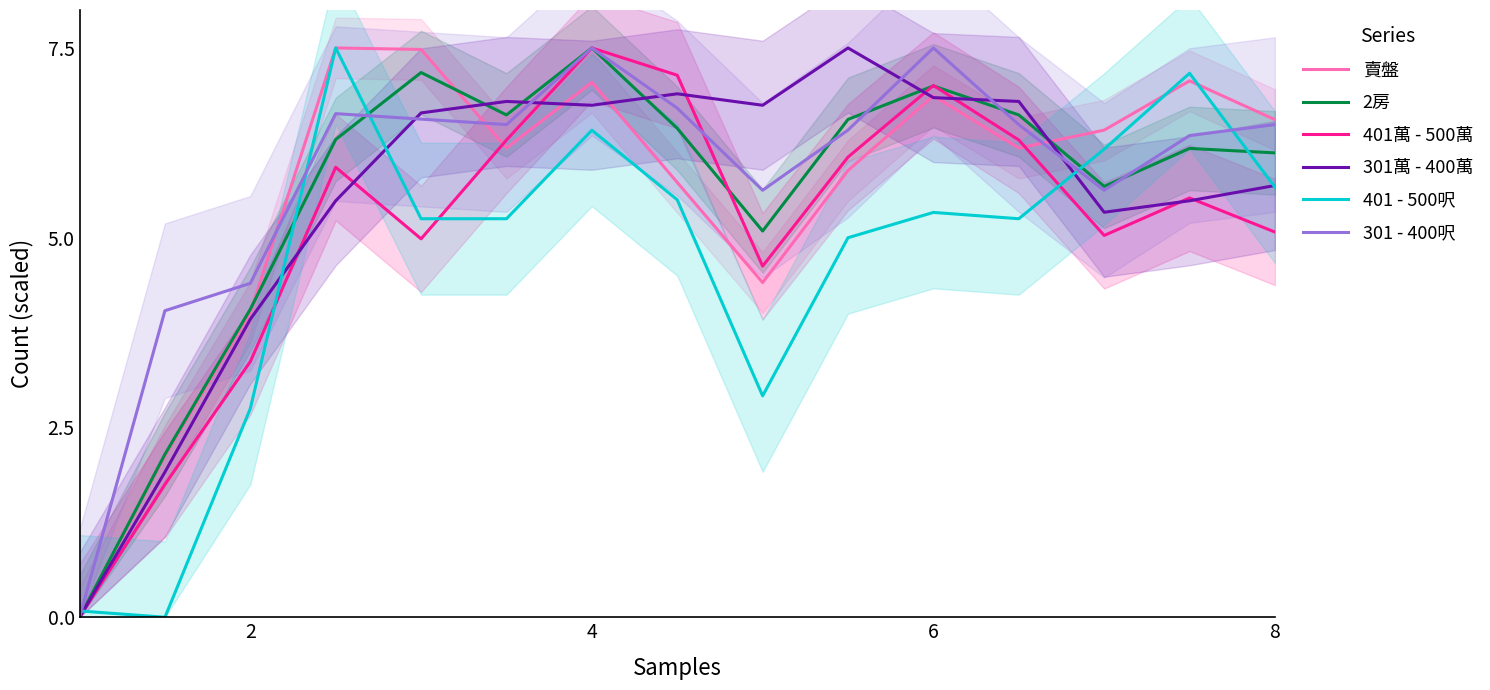

Reading left to right, what are all the values shown in this chart?

賣盤: 0.0	2.1	4.0	7.5	7.5	6.2	7.0	5.7	4.4	5.9	6.9	6.2	6.4	7.1	6.6
2房: 0.0	2.1	4.1	6.3	7.2	6.6	7.5	6.4	5.1	6.6	7.0	6.6	5.7	6.2	6.1
401萬 - 500萬: 0.0	1.8	3.4	5.9	5.0	6.3	7.5	7.1	4.6	6.1	7.0	6.3	5.0	5.5	5.1
301萬 - 400萬: 0.0	1.9	3.9	5.5	6.6	6.8	6.7	6.9	6.7	7.5	6.8	6.8	5.3	5.5	5.7
401 - 500呎: 0.1	0.0	2.8	7.5	5.2	5.2	6.4	5.5	2.9	5.0	5.3	5.2	6.2	7.2	5.7
301 - 400呎: 0.0	4.0	4.4	6.6	6.6	6.5	7.5	6.7	5.6	6.4	7.5	6.5	5.6	6.3	6.5